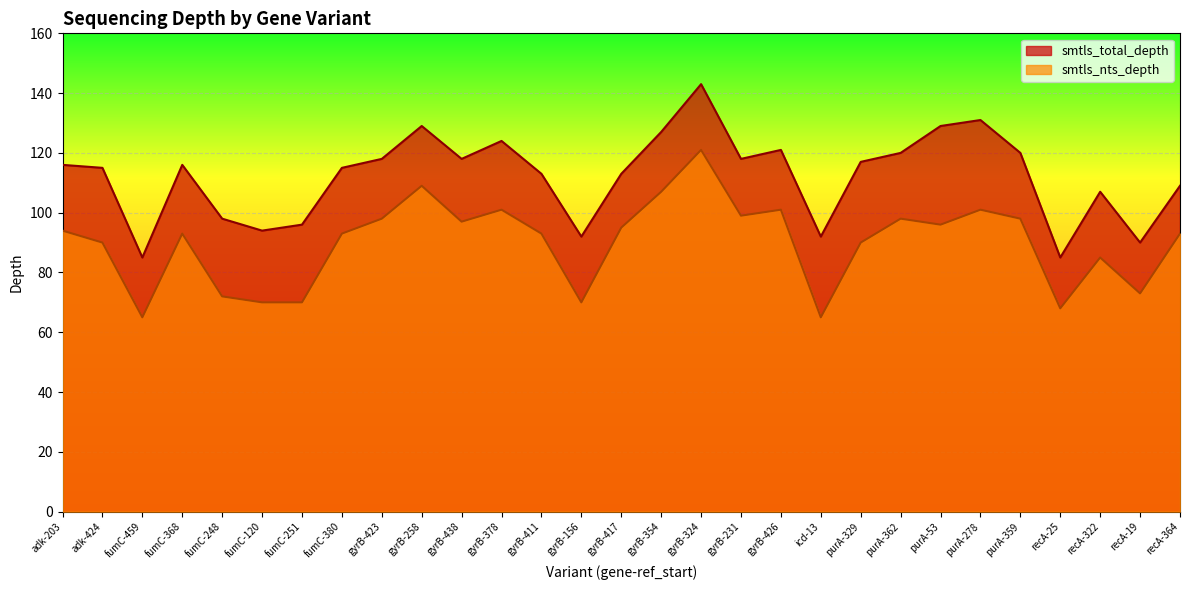

What are all the series names shown in the legend?

smtls_total_depth, smtls_nts_depth